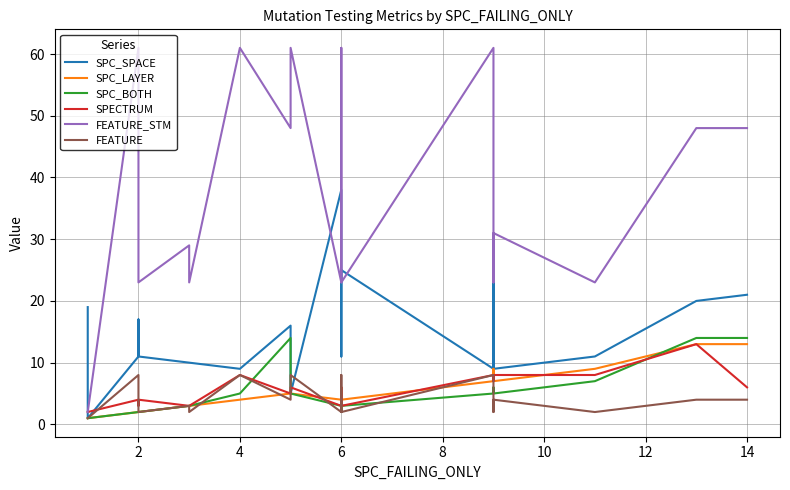

What is the label of the 14th point from the right?

12